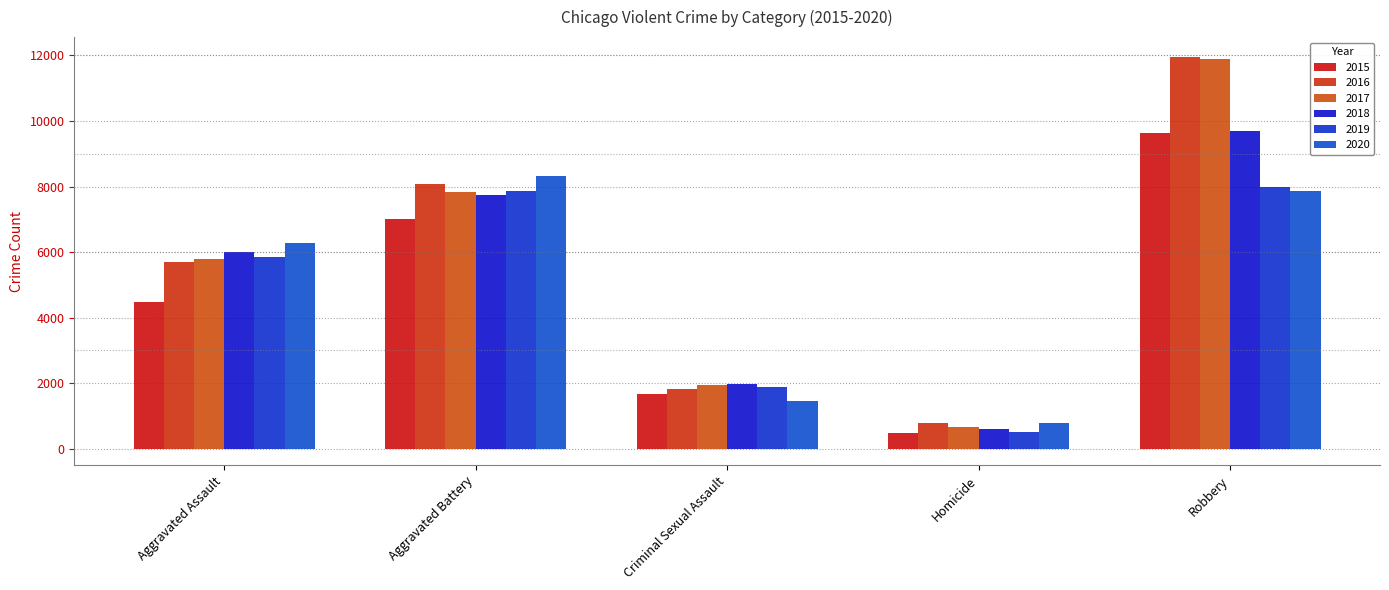

What is the value of the 2018 bar at the 2nd from the left?

7734